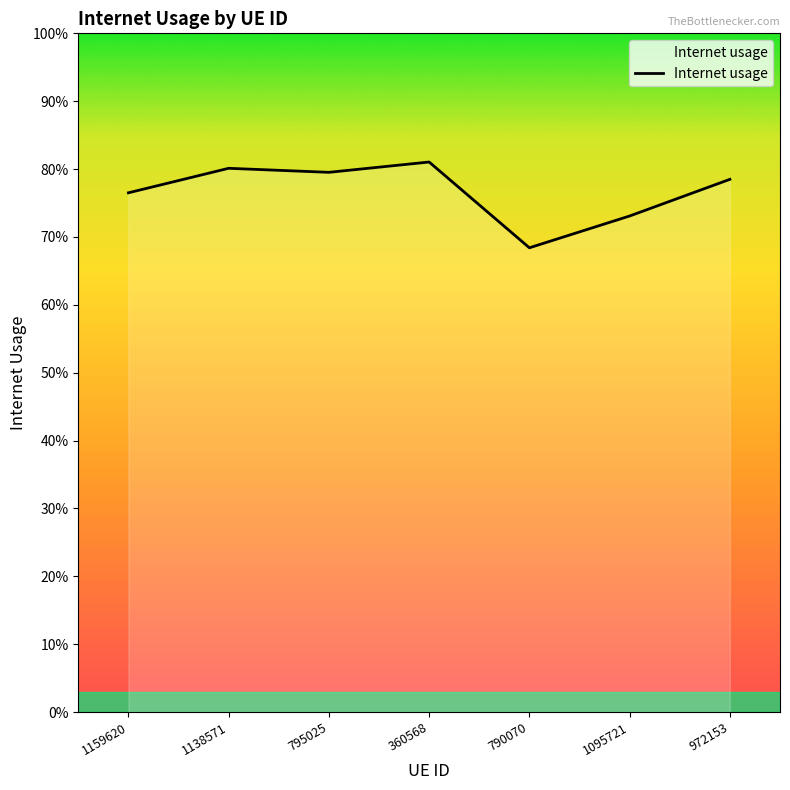

At which category does the data reach its first local valley?

795025